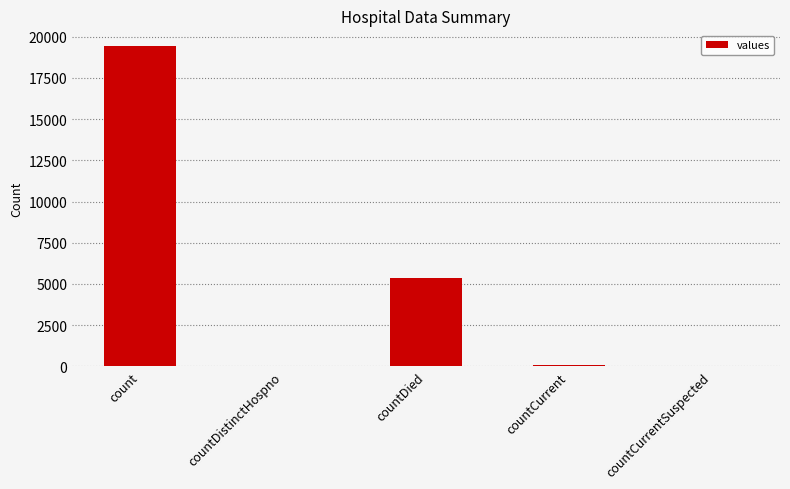

Are the bars horizontal?

No